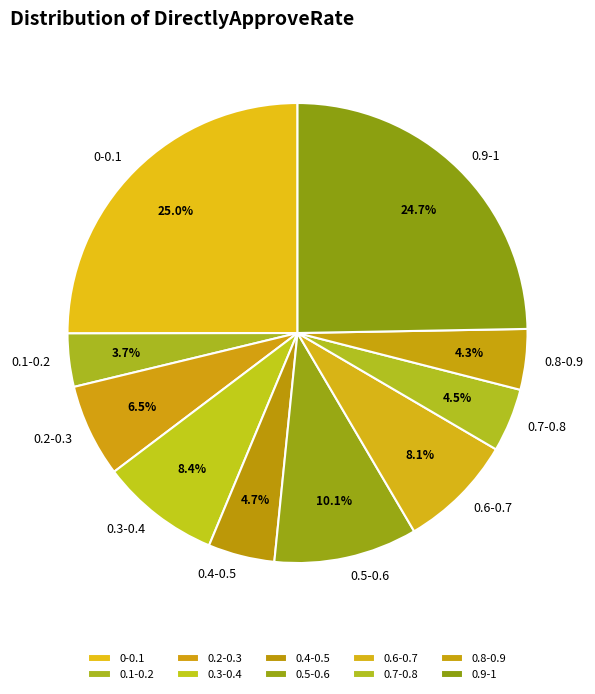

How many slices are in this pie chart?

10